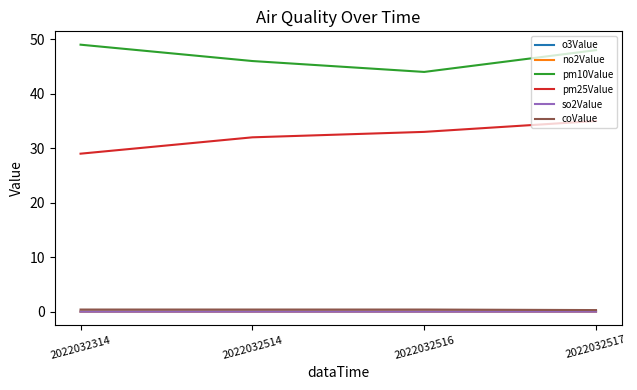

What is the maximum value shown in the chart?

49.0